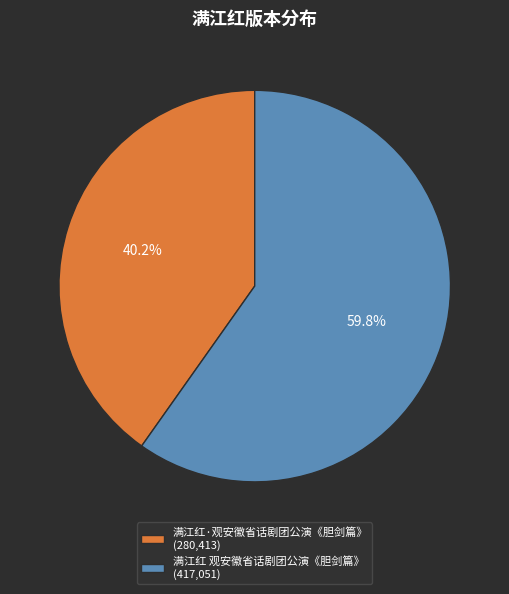

What is the ratio of the value at 满江红 观安徽省话剧团公演《胆剑篇》 (417,051) to the value at 满江红·观安徽省话剧团公演《胆剑篇》 (280,413)?

1.5